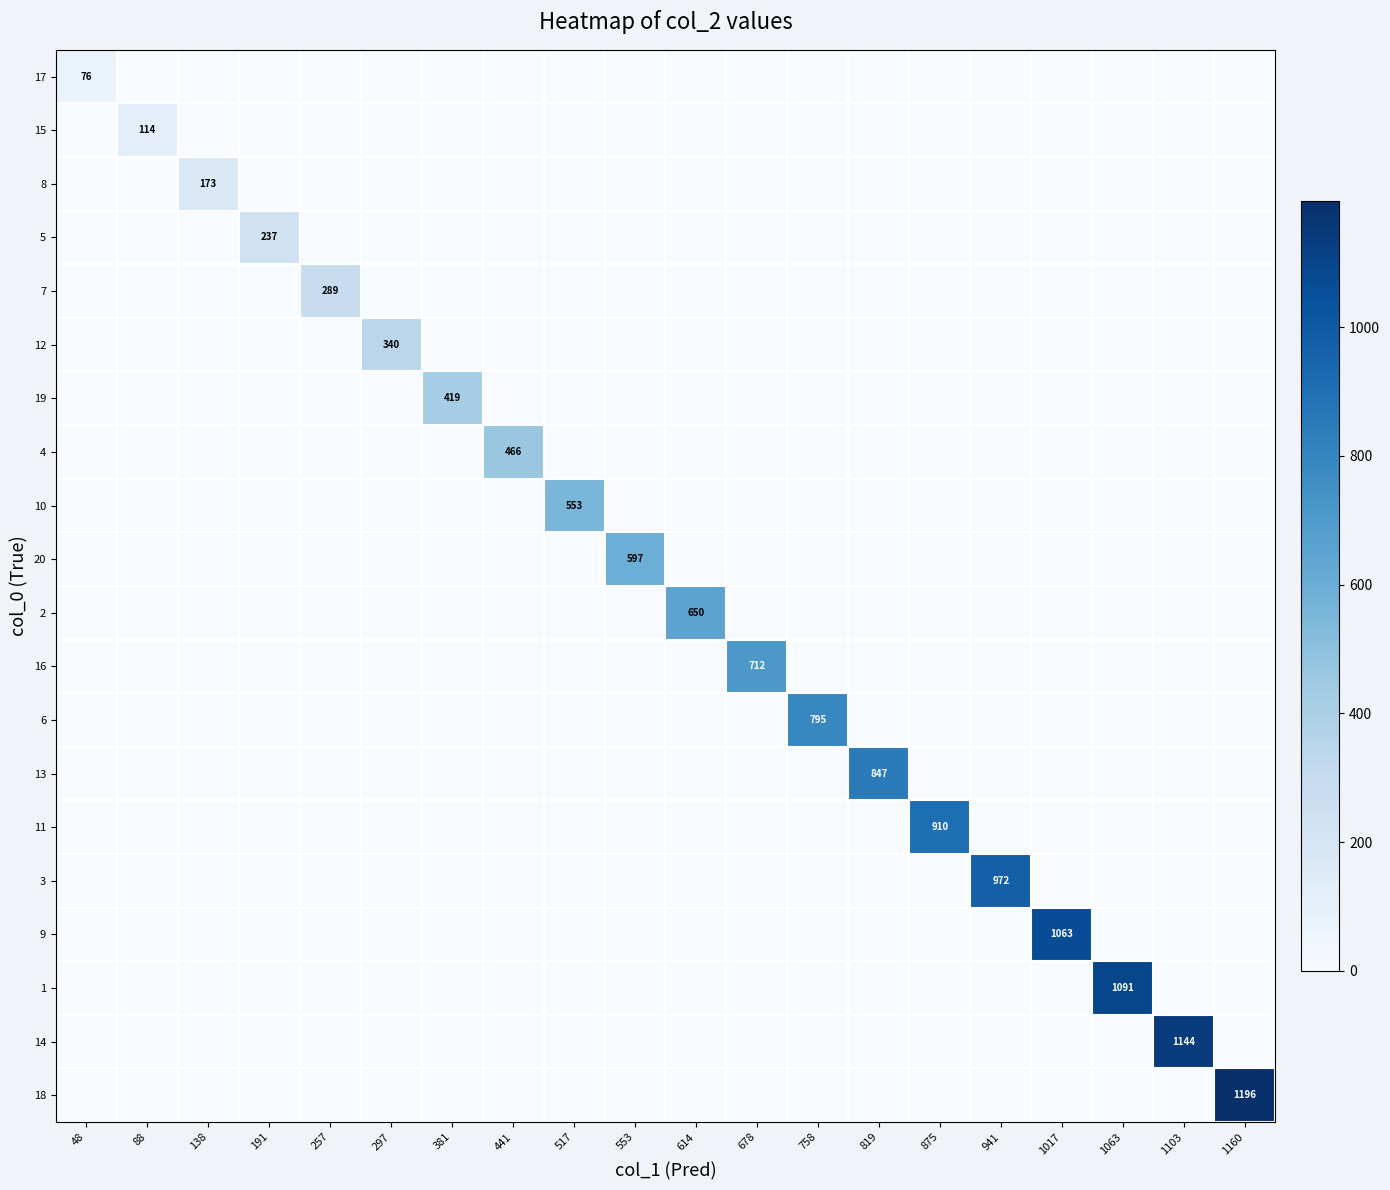

At how many categories does at least one series exceed 886?

6